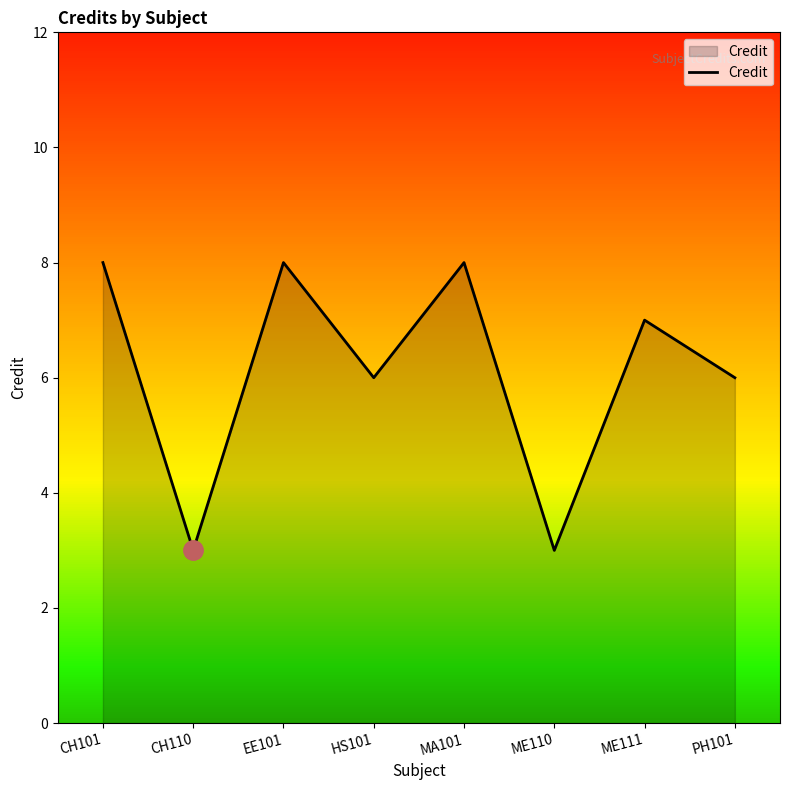

True or false: the data shows 3 at CH110.

True